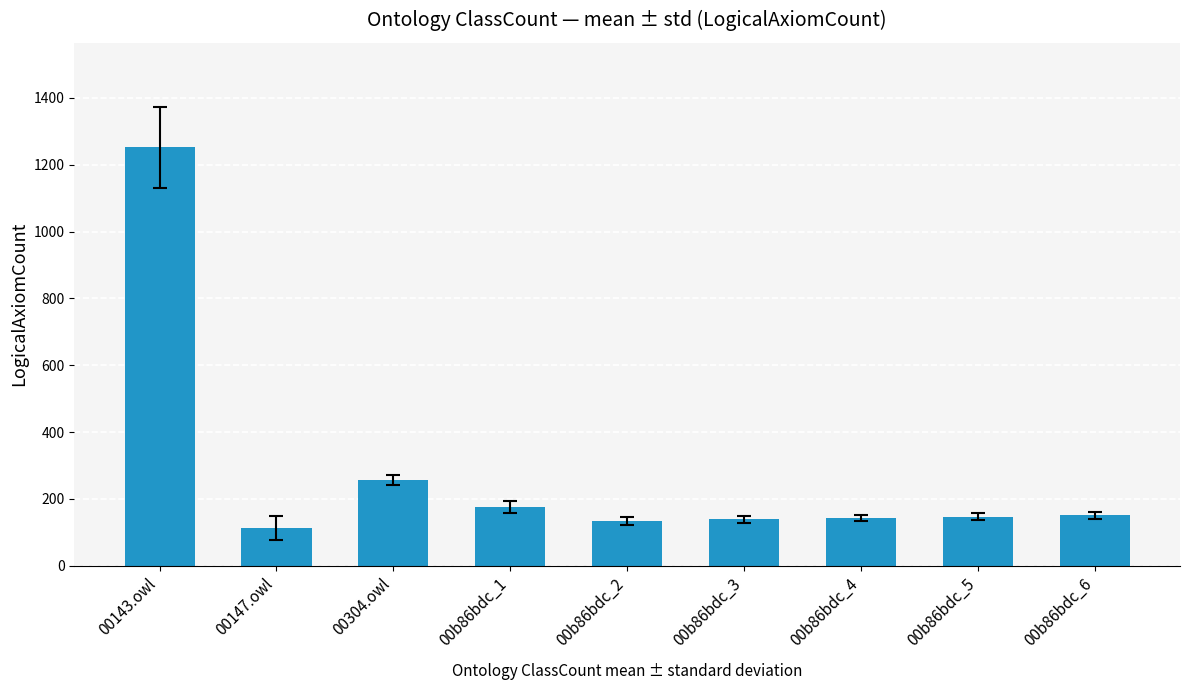

What is the greatest value displayed?

1252